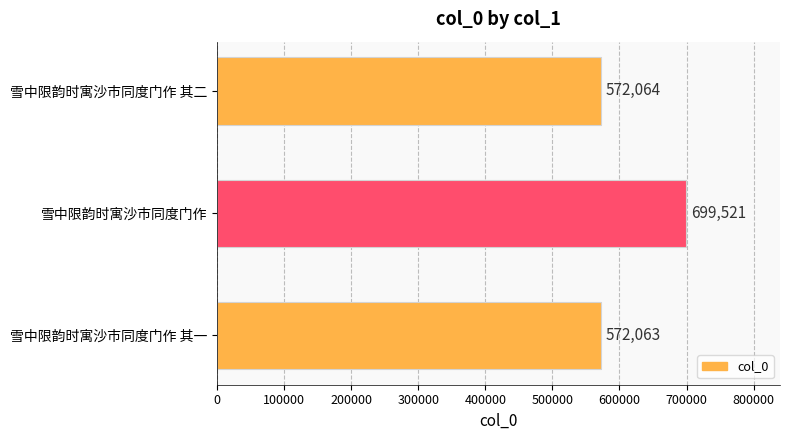

At which category does the chart reach its peak across all series?

雪中限韵时寓沙市同度门作